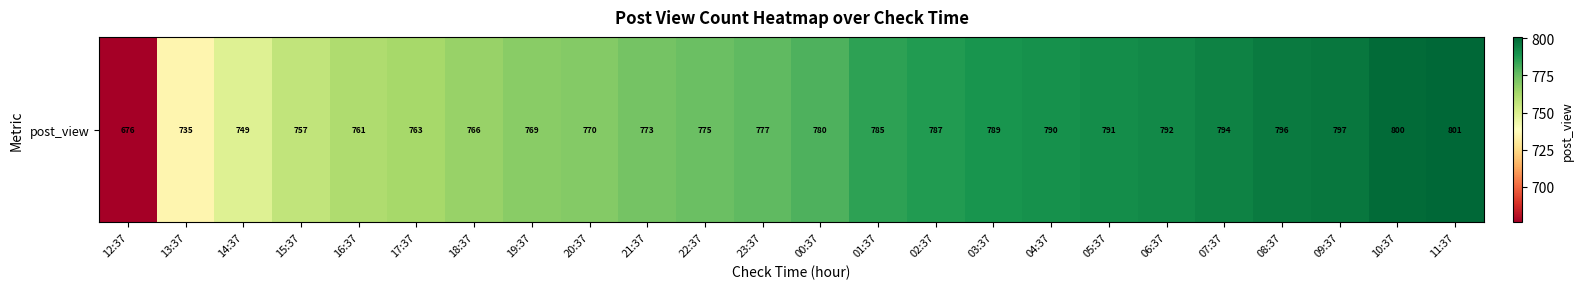

Which category has the lowest value across all series?

12:37